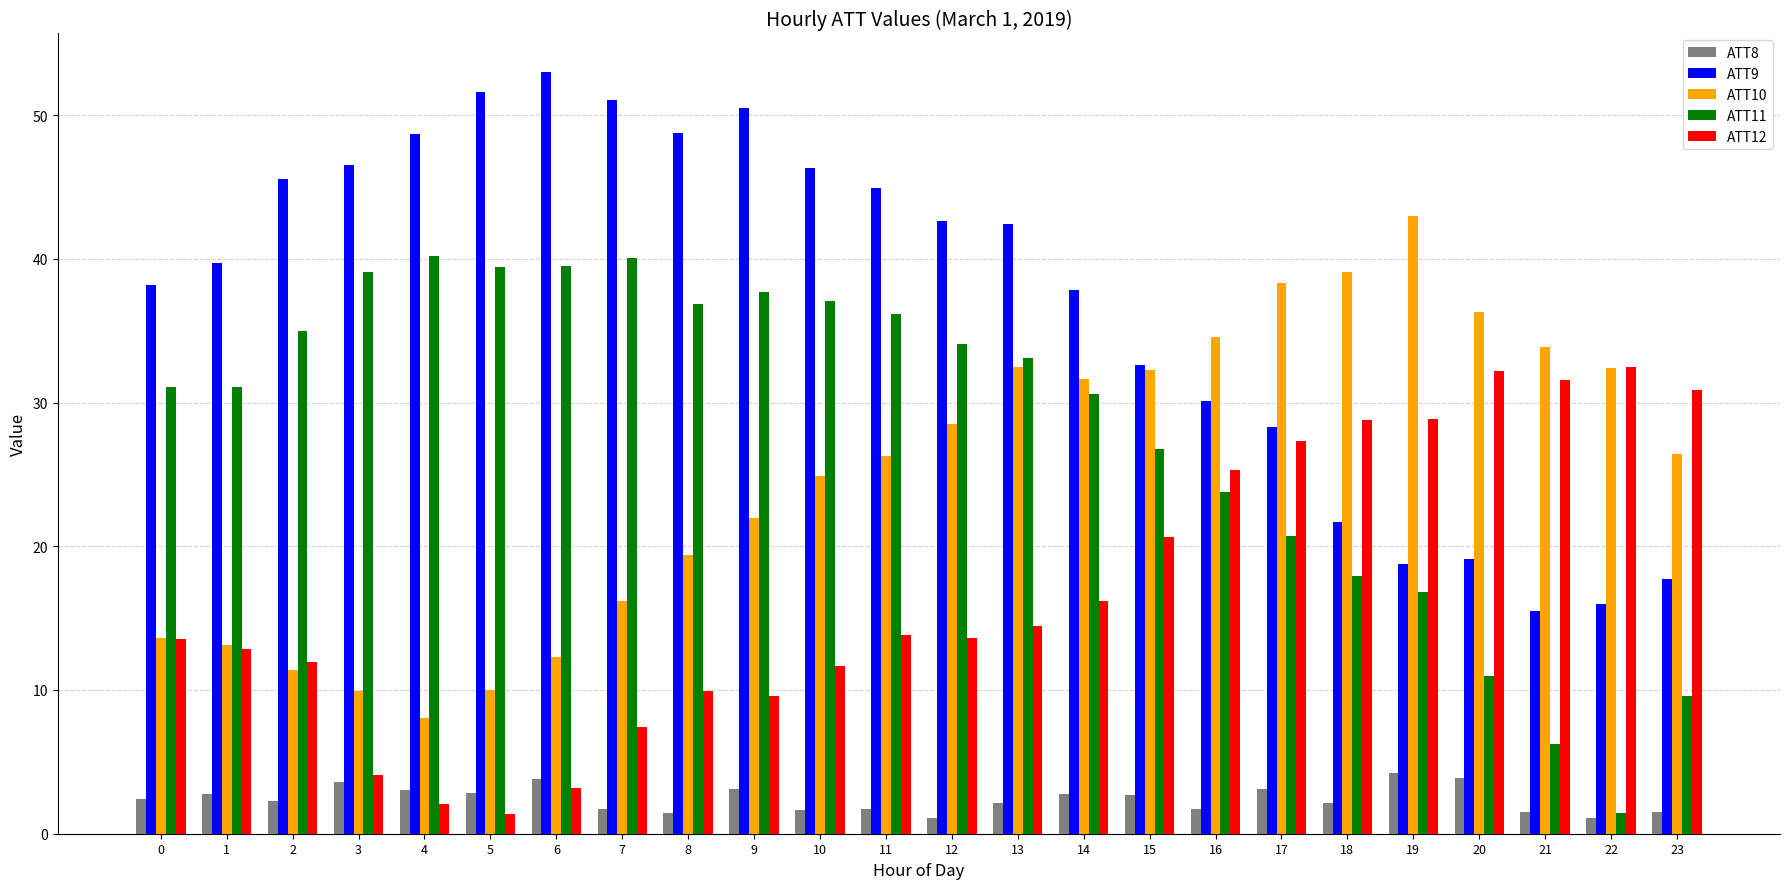

What is the smallest value displayed?

1.1